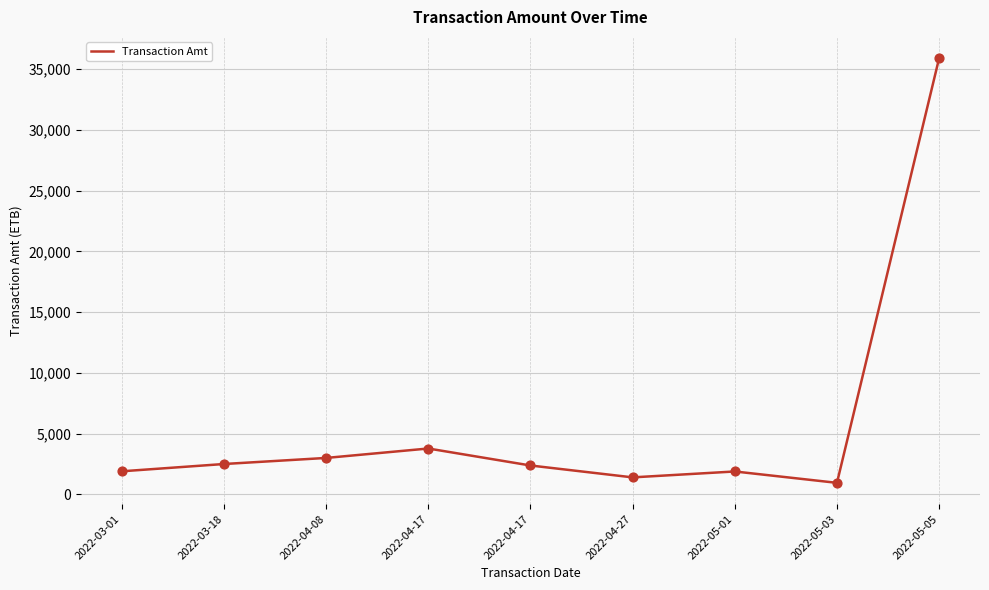

What is the ratio of the value at 2022-03-18 to the value at 2022-05-01?

1.3